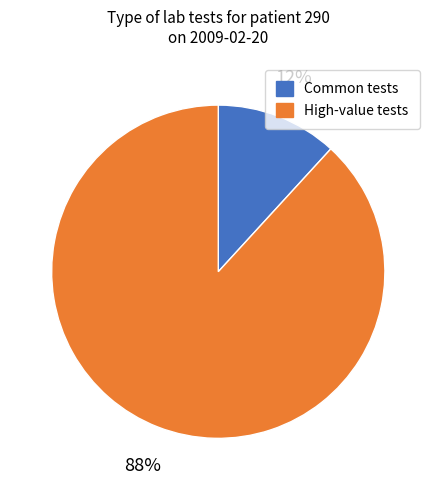

Does any single category account for the majority?

Yes